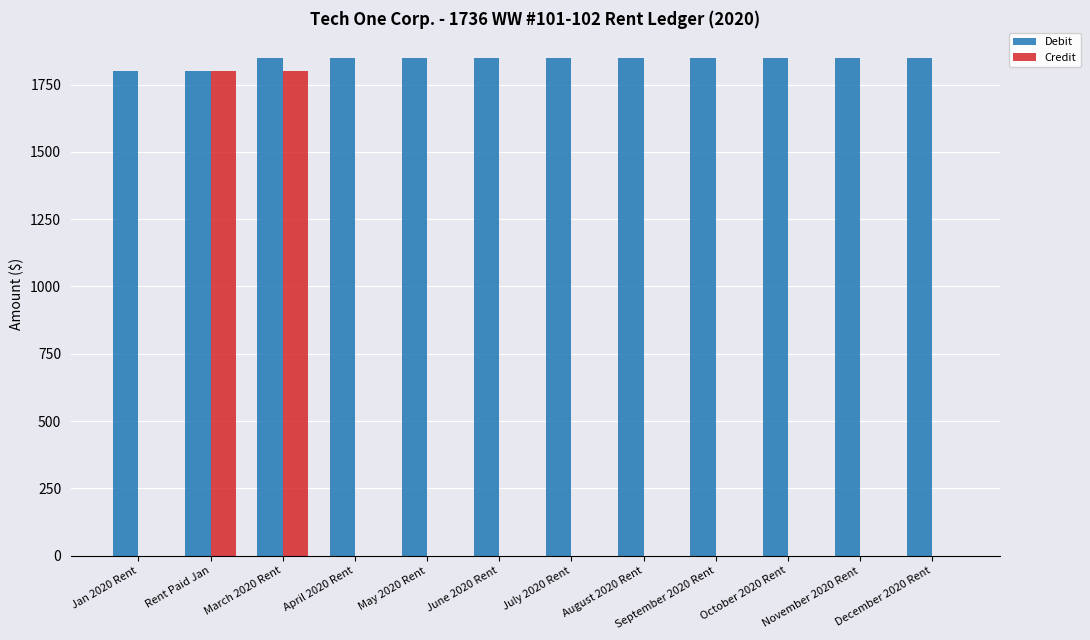

What is the average value of the Credit series?

300